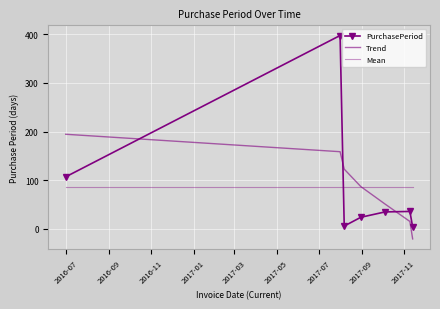

How many values in the Trend series are below 86?

3